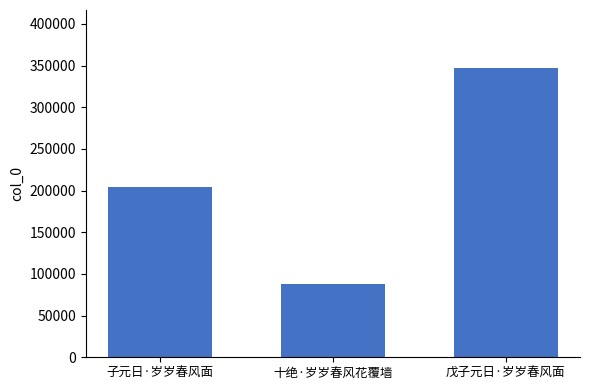

True or false: the data shows 465976 at 戊子元日·岁岁春风面.

False